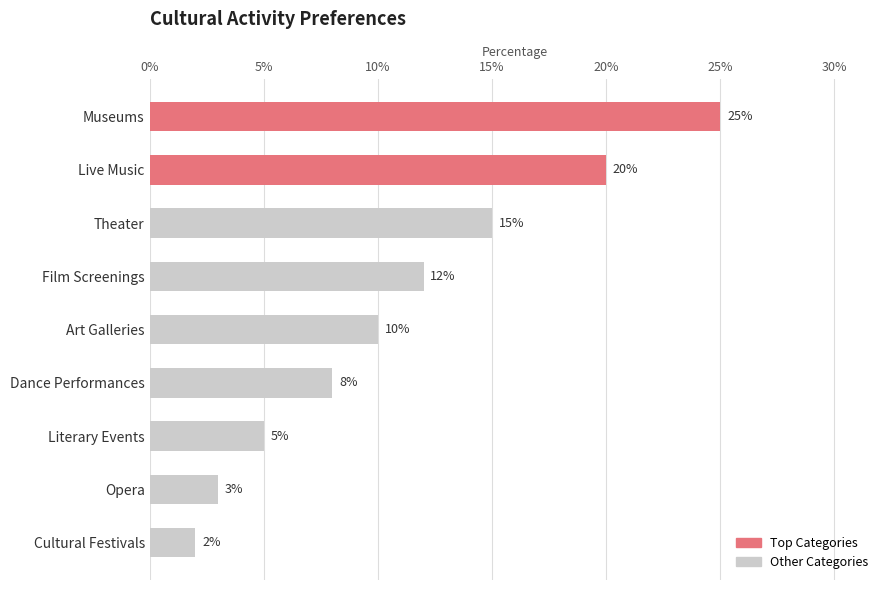

What is the value of the 5th bar from the top?

10